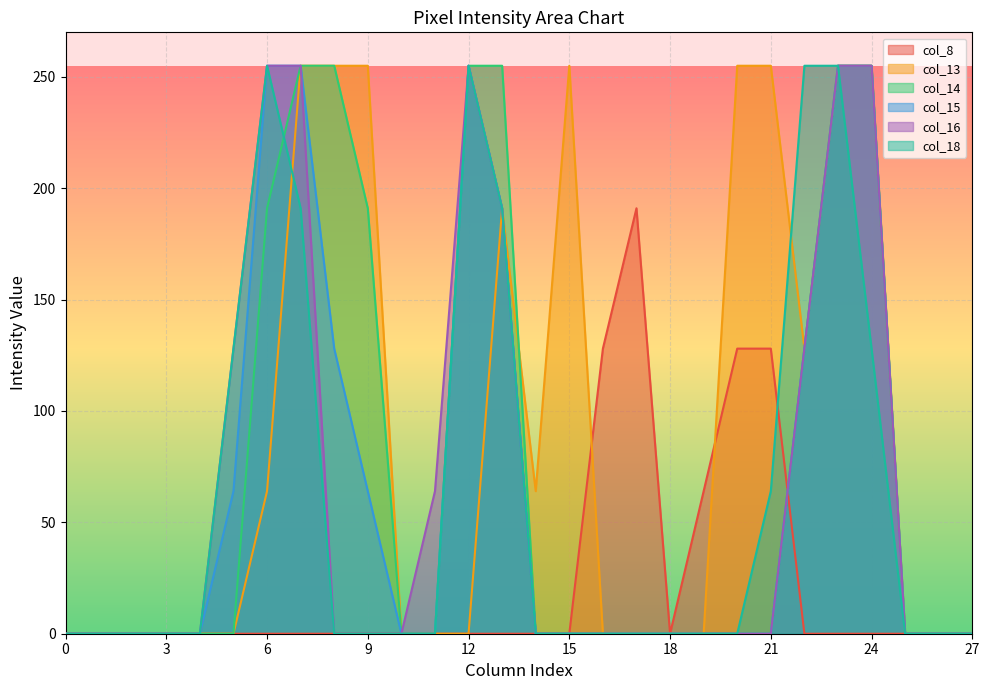

Reading right to left, transcribe all the data shown in this chart.

col_8: 0	0	0	0	0	0	128	128	64	0	191	128	0	0	0	0	0	0	0	0	0	0	0	0	0	0	0	0
col_13: 0	0	0	255	255	128	255	255	0	0	0	0	255	64	191	0	0	0	255	255	255	64	0	0	0	0	0	0
col_14: 0	0	0	255	255	128	0	0	0	0	0	0	0	0	255	255	0	0	191	255	255	191	0	0	0	0	0	0
col_15: 0	0	0	255	255	128	0	0	0	0	0	0	0	0	191	255	0	0	64	128	255	255	64	0	0	0	0	0
col_16: 0	0	0	255	255	128	0	0	0	0	0	0	0	0	191	255	64	0	0	0	255	255	128	0	0	0	0	0
col_18: 0	0	0	128	255	255	64	0	0	0	0	0	0	0	191	255	0	0	0	0	191	255	128	0	0	0	0	0